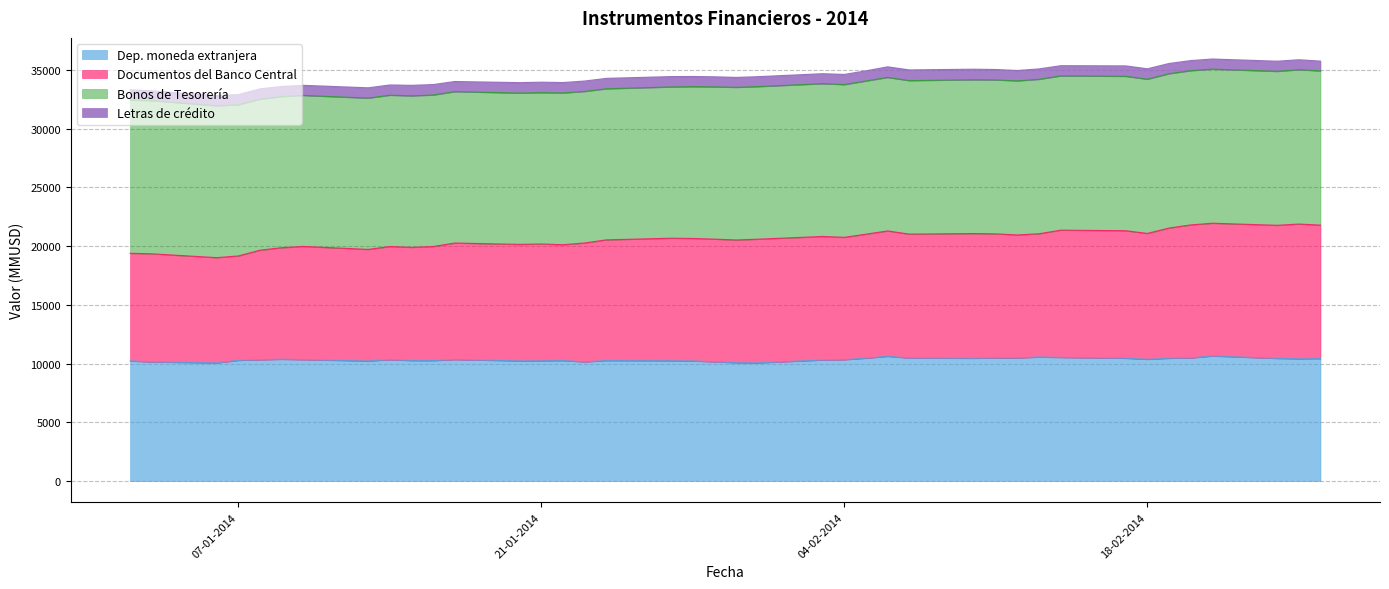

True or false: Documentos del Banco Central and Dep. moneda extranjera cross at least once.

False